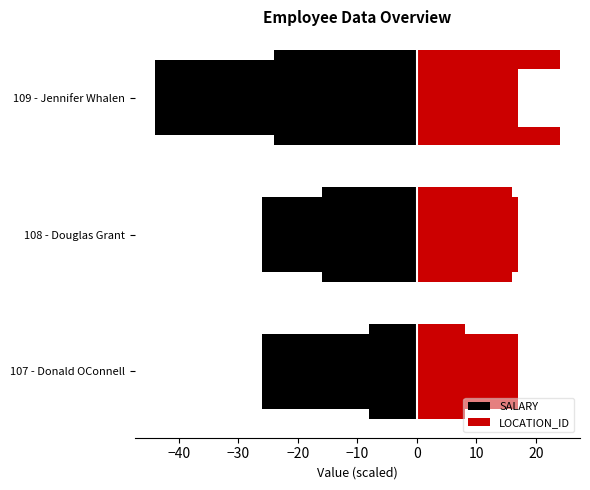

Are the bars grouped side by side (vs. stacked)?

Yes